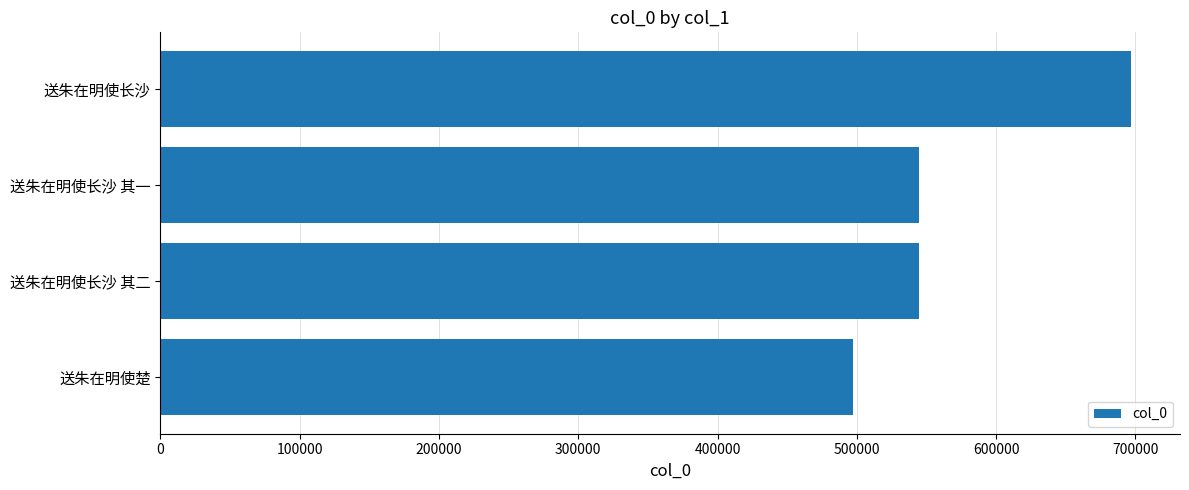

What is the change in value from 送朱在明使楚 to 送朱在明使长沙?

+200140